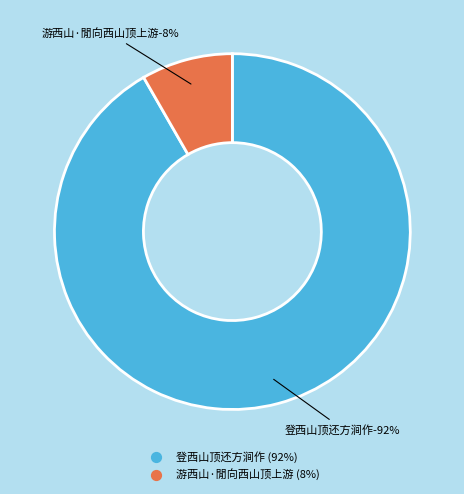

Which category has the biggest portion of the pie?

登西山顶还方涧作